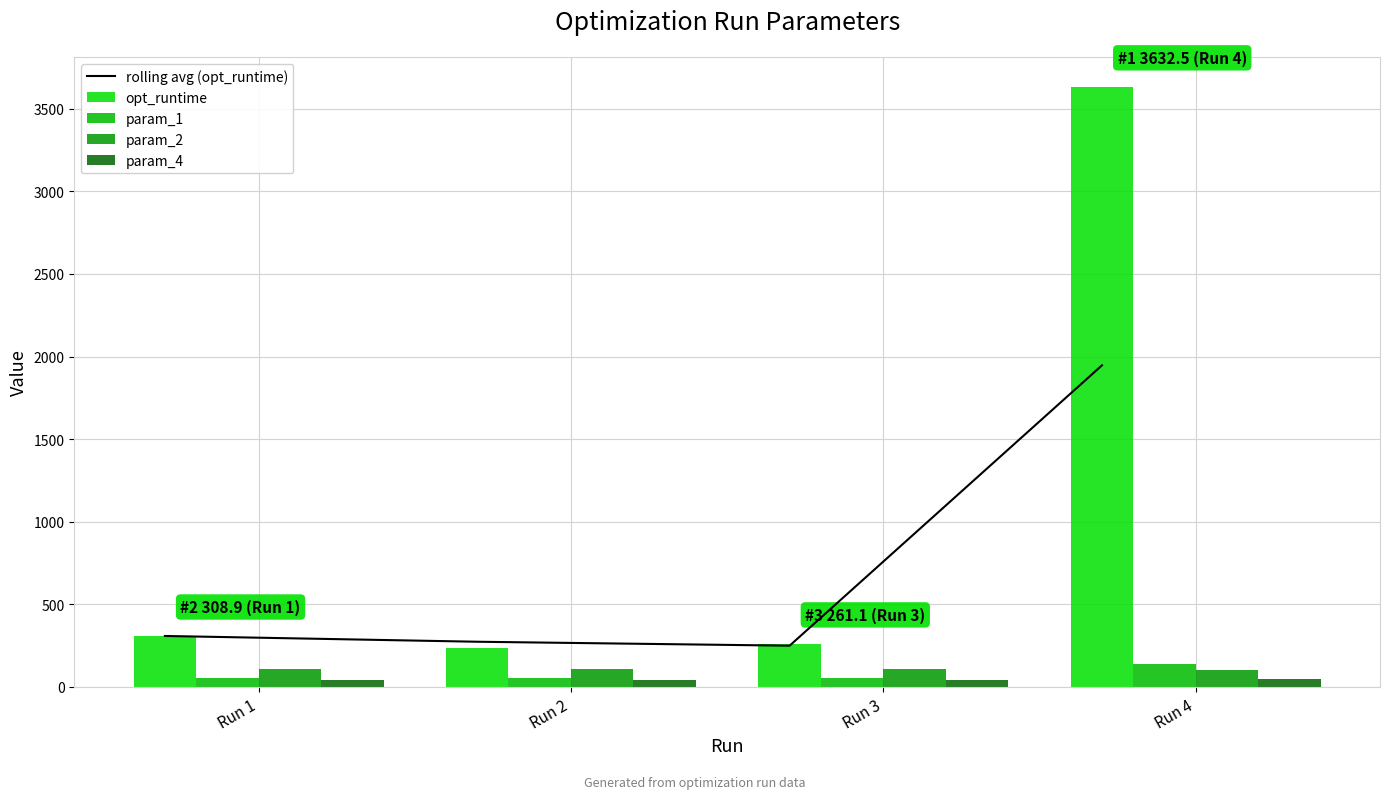

Reading right to left, what are all the values shown in this chart?

rolling avg (opt_runtime): 1946.8	250.0	273.9	308.9
opt_runtime: 3632.5	261.1	238.9	308.9
param_1: 139.9	54.1	54.1	54.1
param_2: 102.5	106.5	106.5	106.5
param_4: 46.9	40.6	40.6	40.6